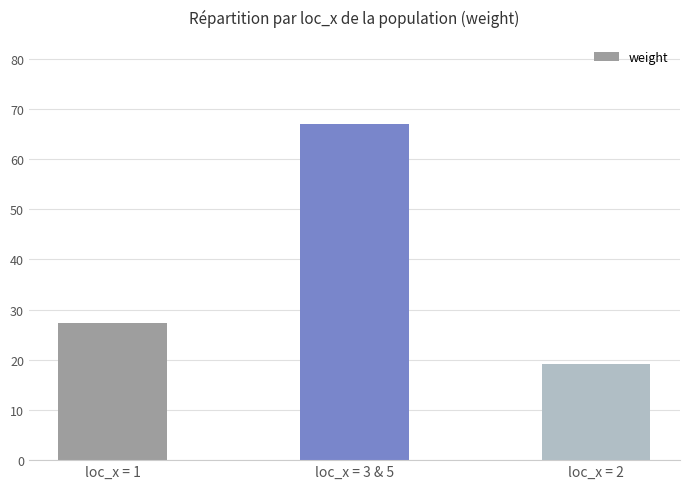

What is the label of the 2nd bar from the right?

loc_x = 3 & 5